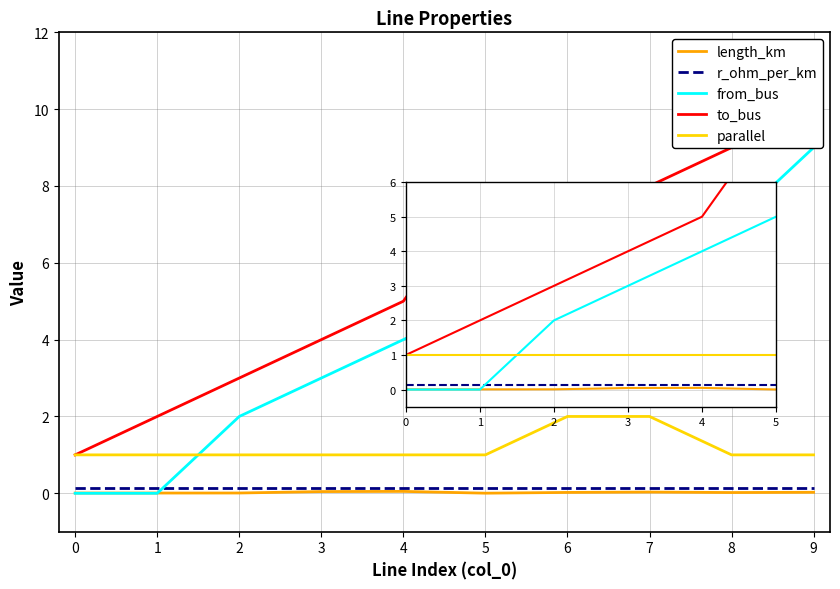

At which category is the sum across all series the highest?

9